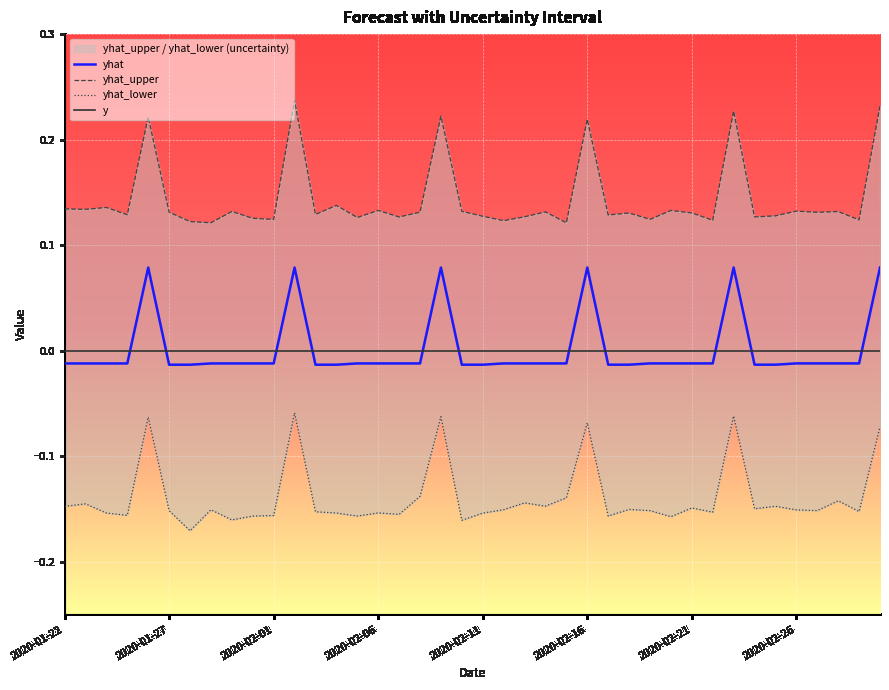

After their last crossing, which series has the higher values: yhat or y?

yhat